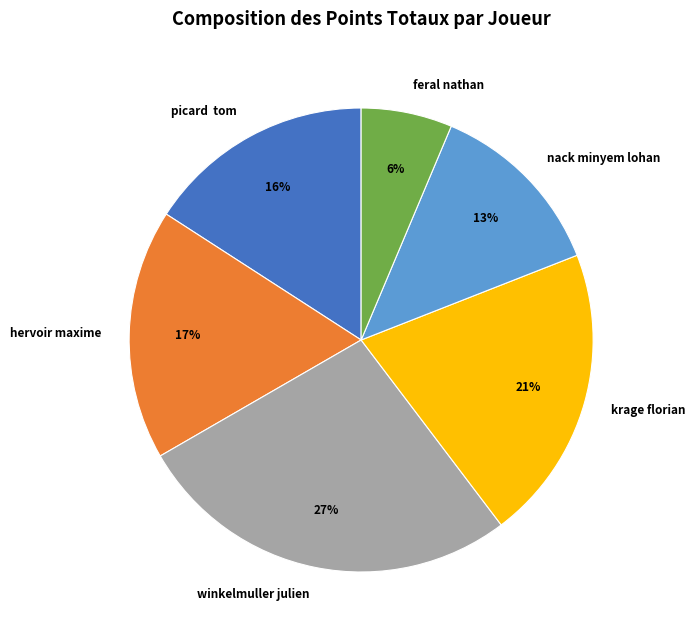

How many segments does this pie chart have?

6